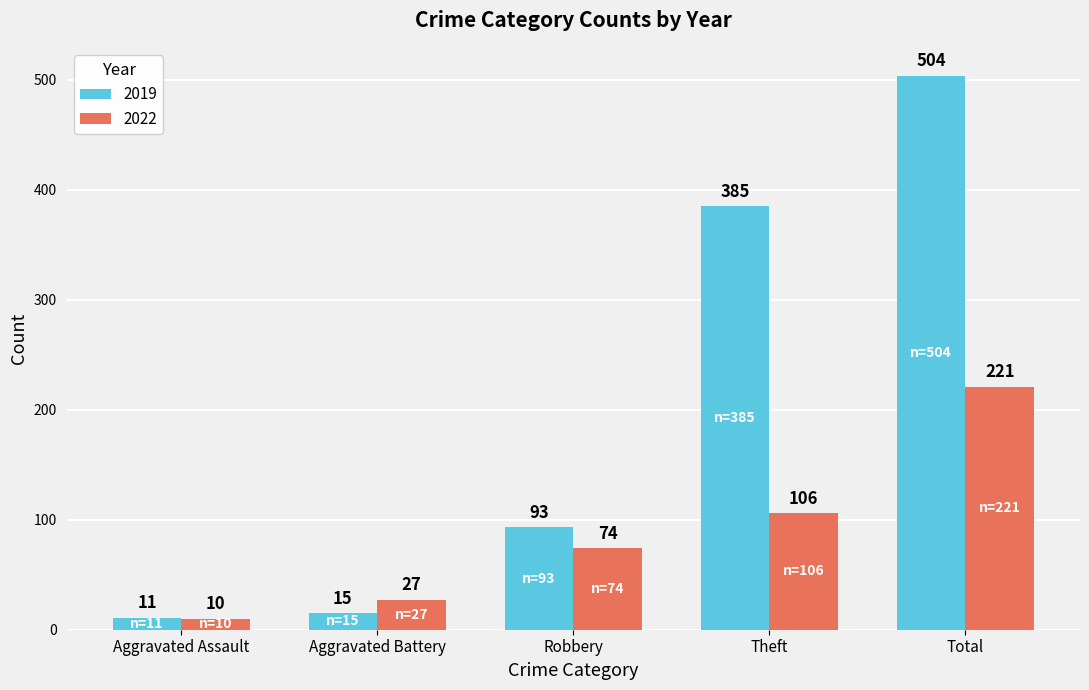

What is the average value of the 2019 series?

202